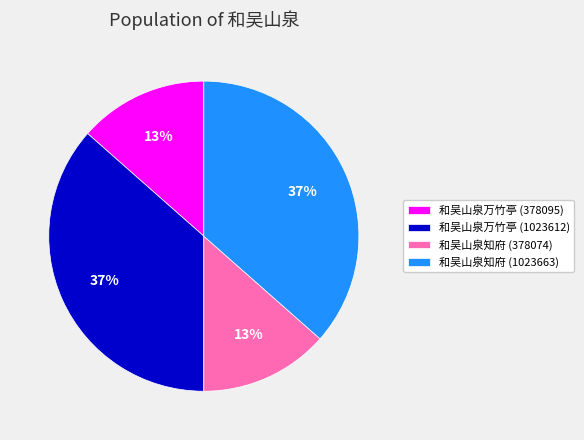

To the nearest percent, what percentage of the pie is 和吴山泉万竹亭 (378095)?

13%